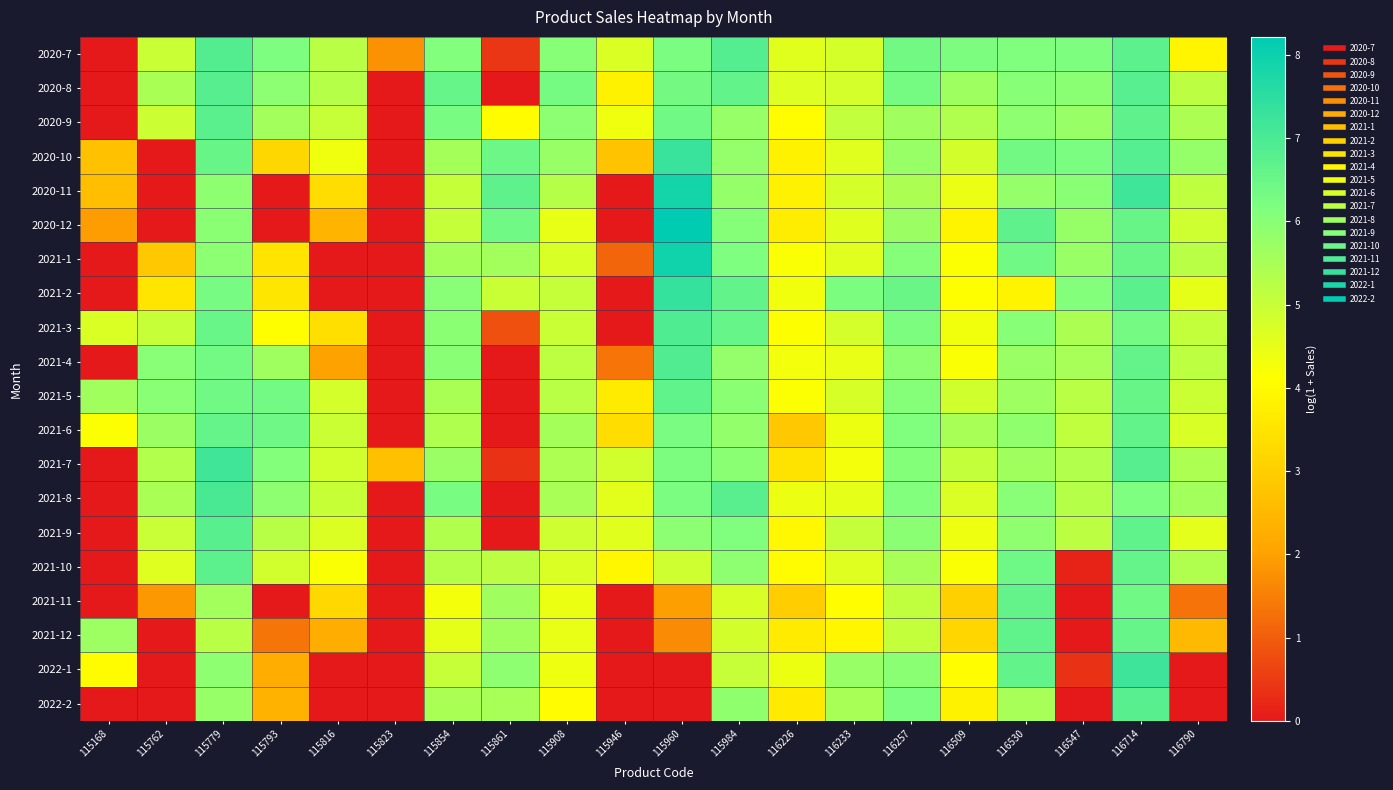

Which series has the largest range (max minus min)?

2020-12